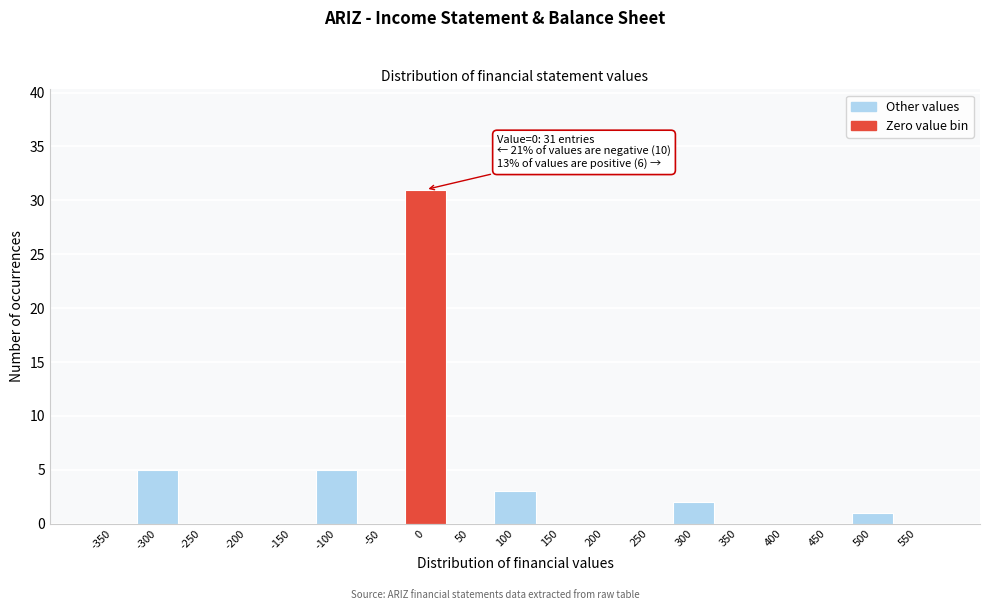

Reading right to left, list all the values displayed in this chart.

550=0	500=1	450=0	400=0	350=0	300=2	250=0	200=0	150=0	100=3	50=0	0=31	-50=0	-100=5	-150=0	-200=0	-250=0	-300=5	-350=0